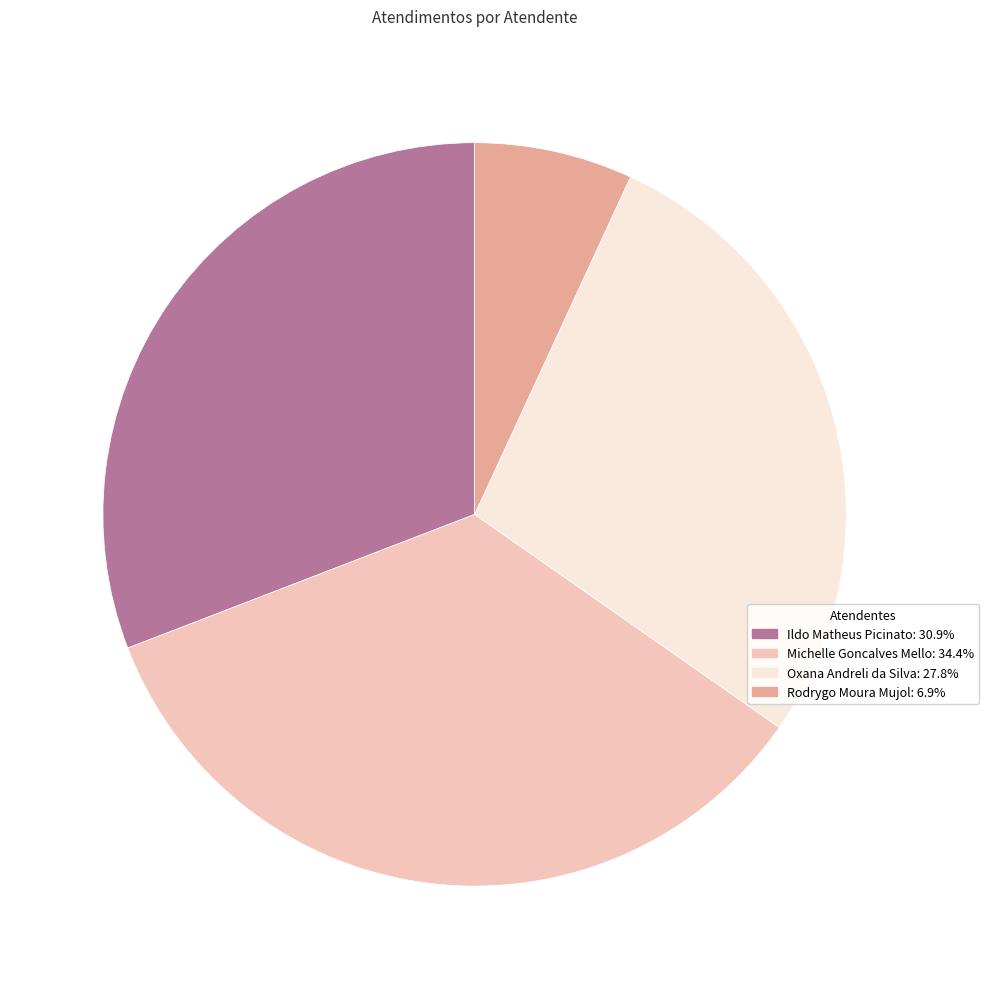

Is there a majority slice in this chart?

No